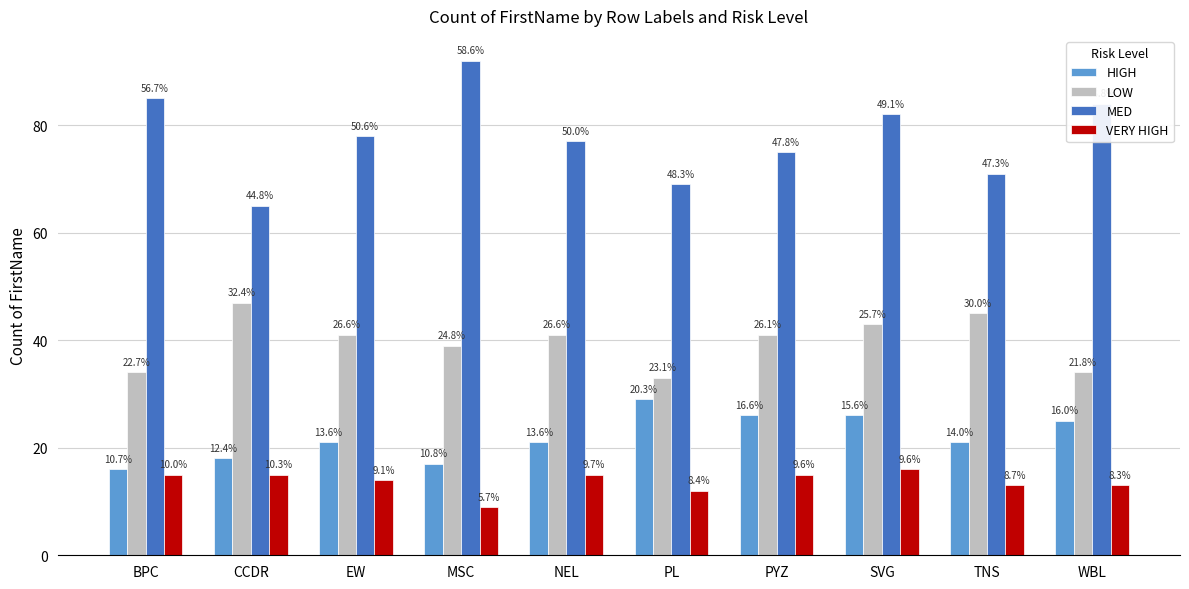

How many bars are there in each group?

4